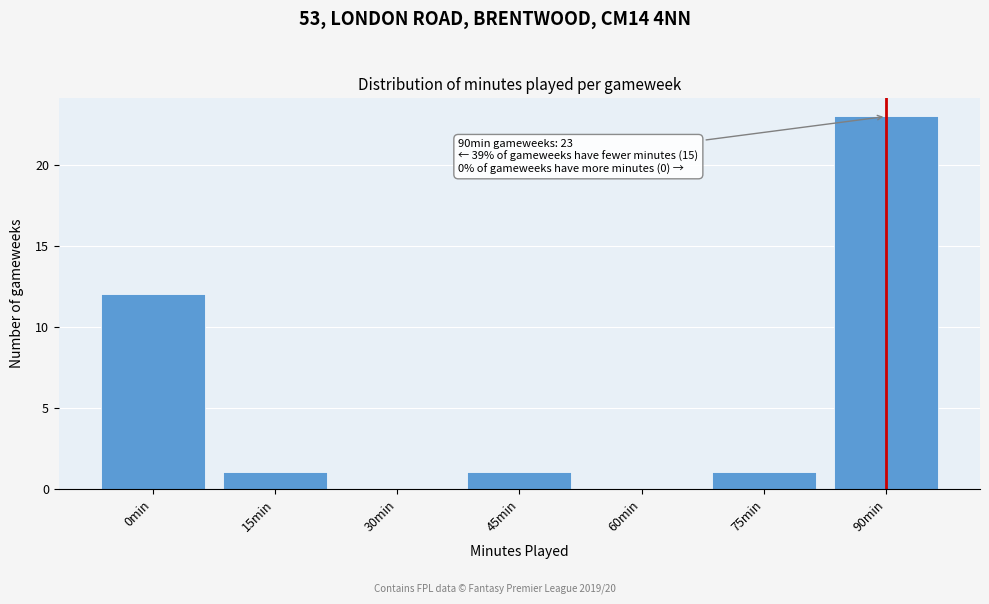

Reading left to right, transcribe all the data shown in this chart.

0min=12	15min=1	30min=0	45min=1	60min=0	75min=1	90min=23